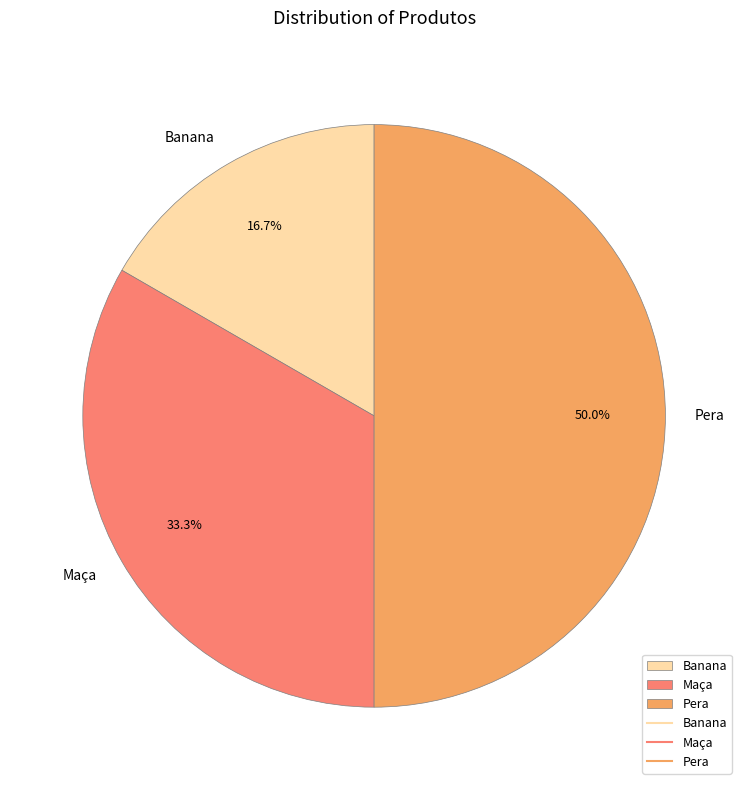

What percentage is the Banana slice, to the nearest percent?

17%